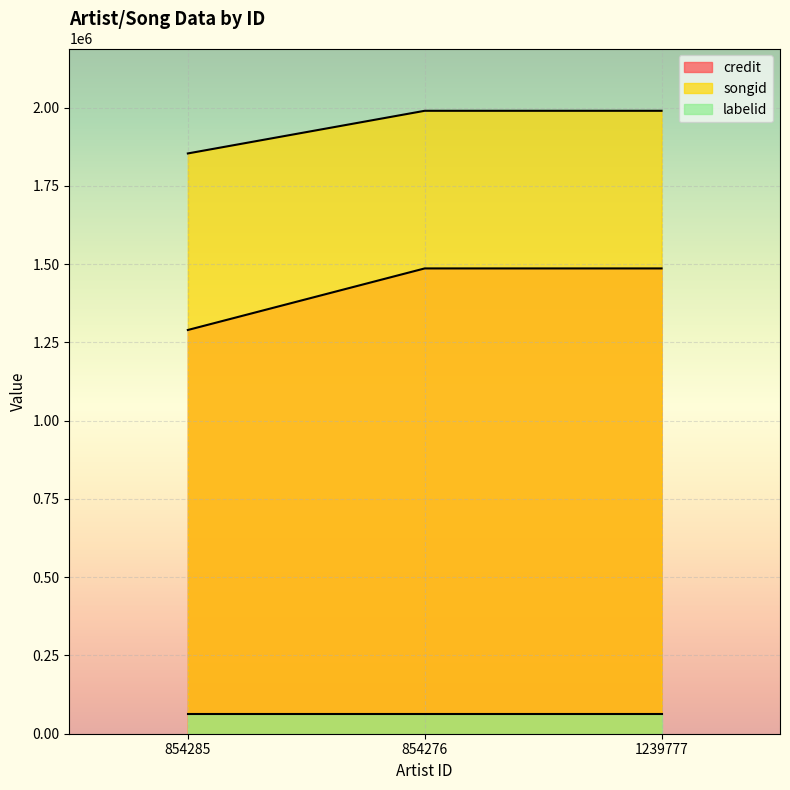

True or false: credit has a value of 521877 at 1239777.

False